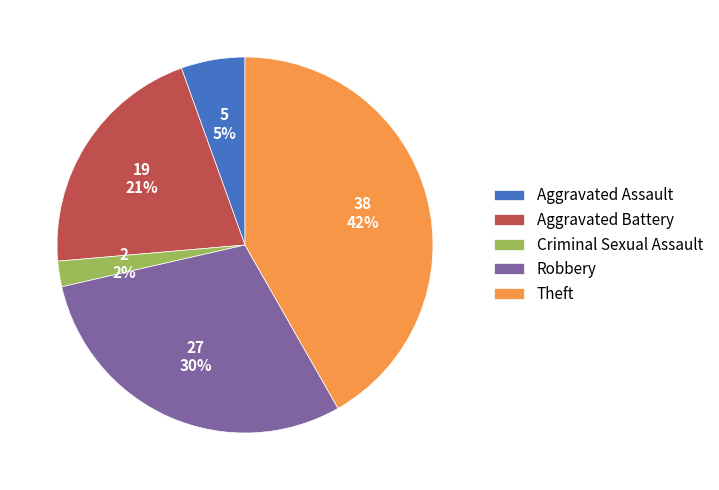

True or false: Criminal Sexual Assault accounts for 2% of the total.

True